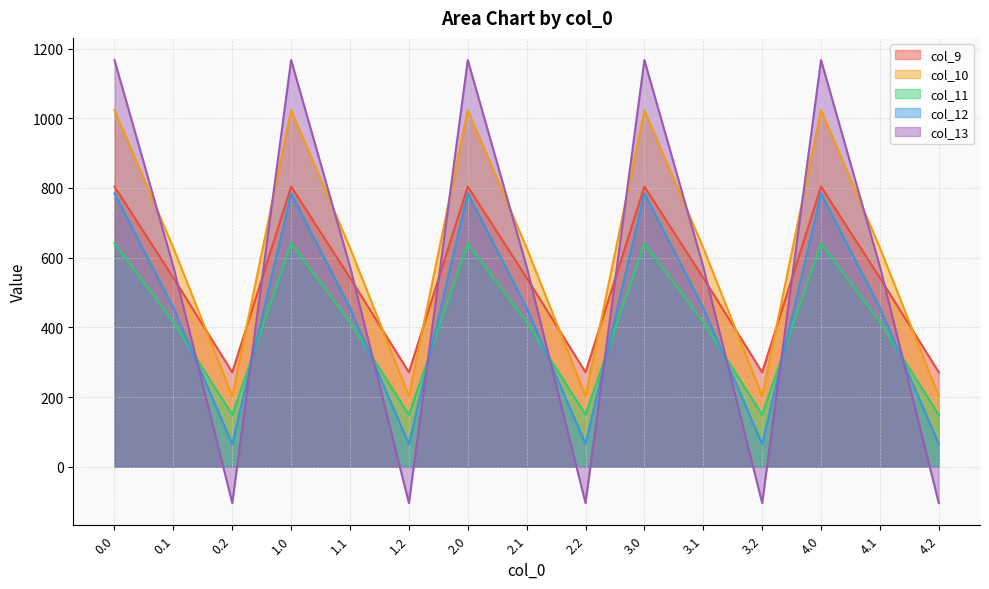

Rank the series at 4.1 from highest to lowest value.

col_10, col_13, col_9, col_12, col_11